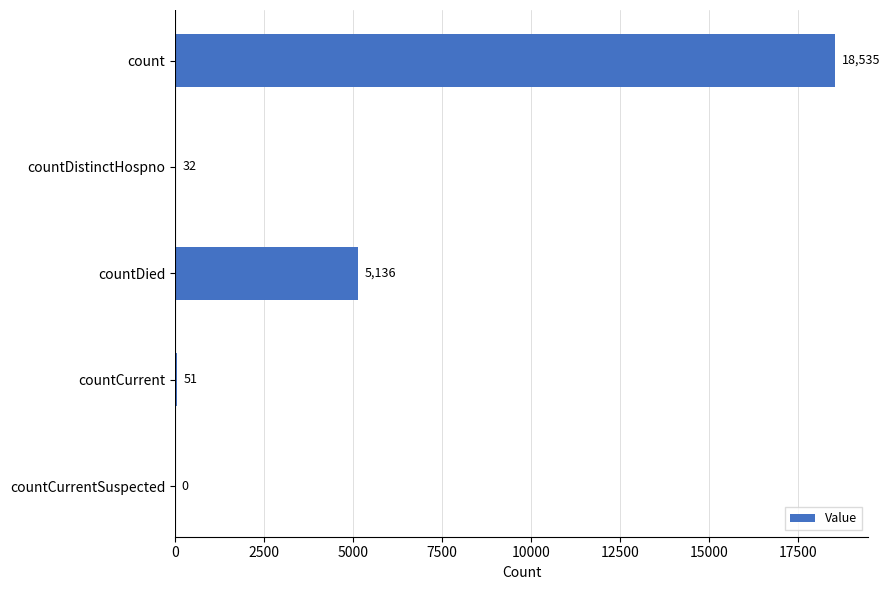

What is the maximum value shown in the chart?

18535